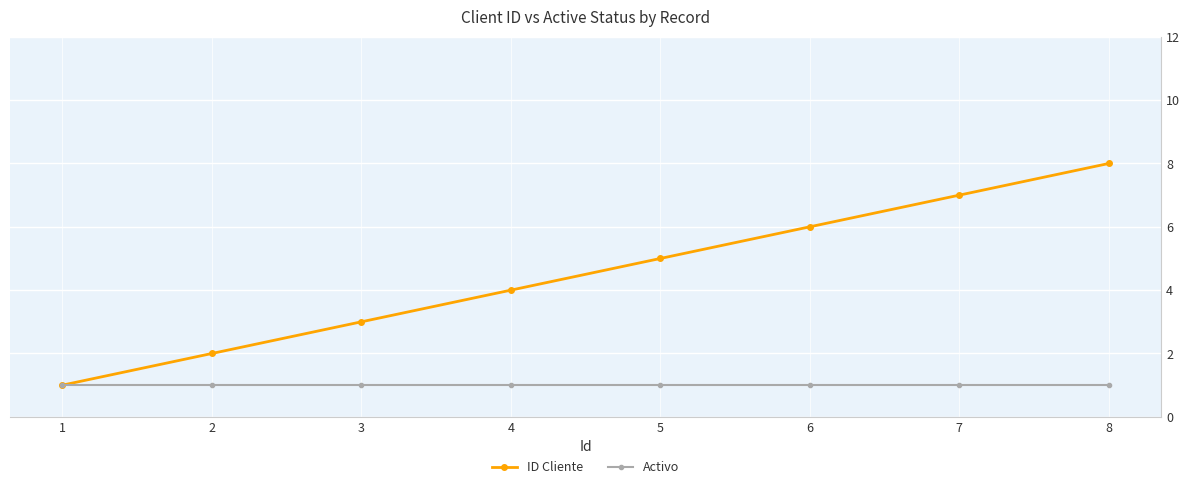

List the series in order of their overall mean, lowest first.

Activo, ID Cliente